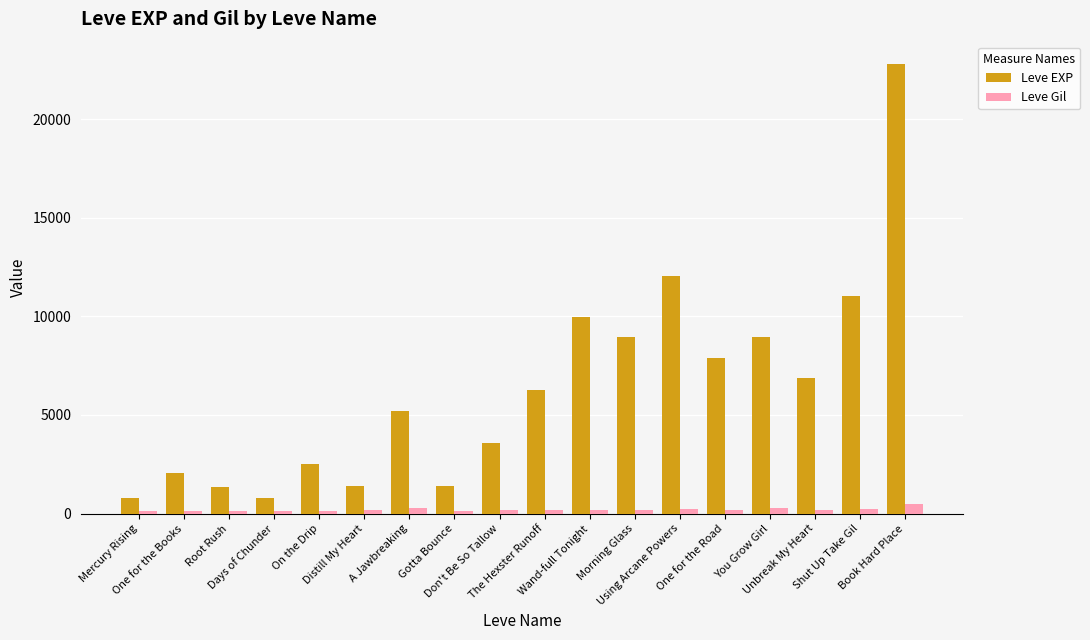

How many bars are there in each group?

2